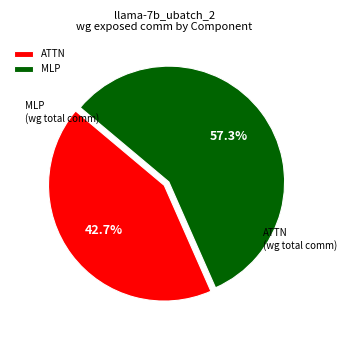

Which has a higher value, ATTN or MLP?

MLP